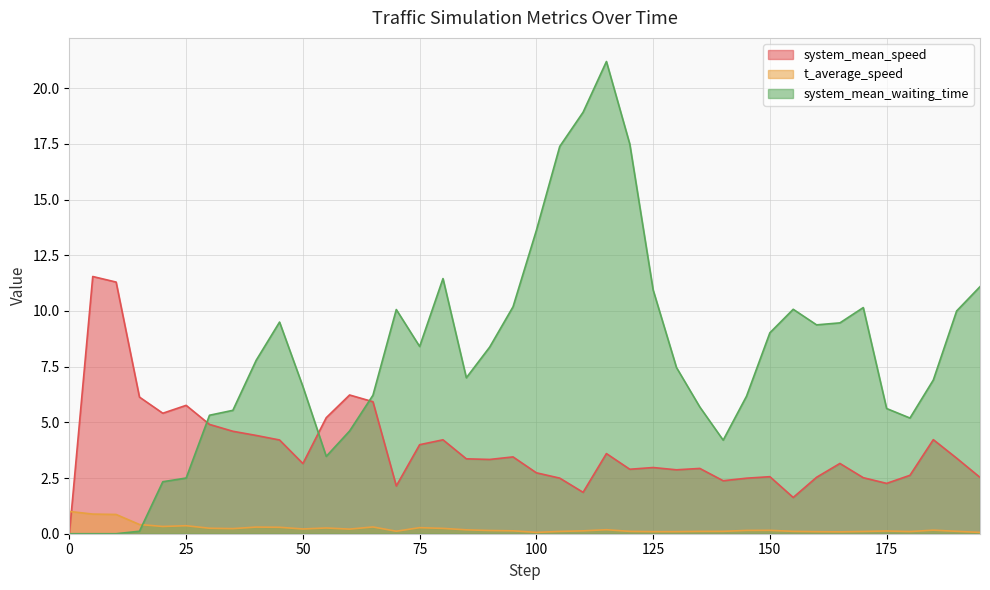

Between which two adjacent categories do system_mean_speed and system_mean_waiting_time first intersect?

25.0 and 30.0